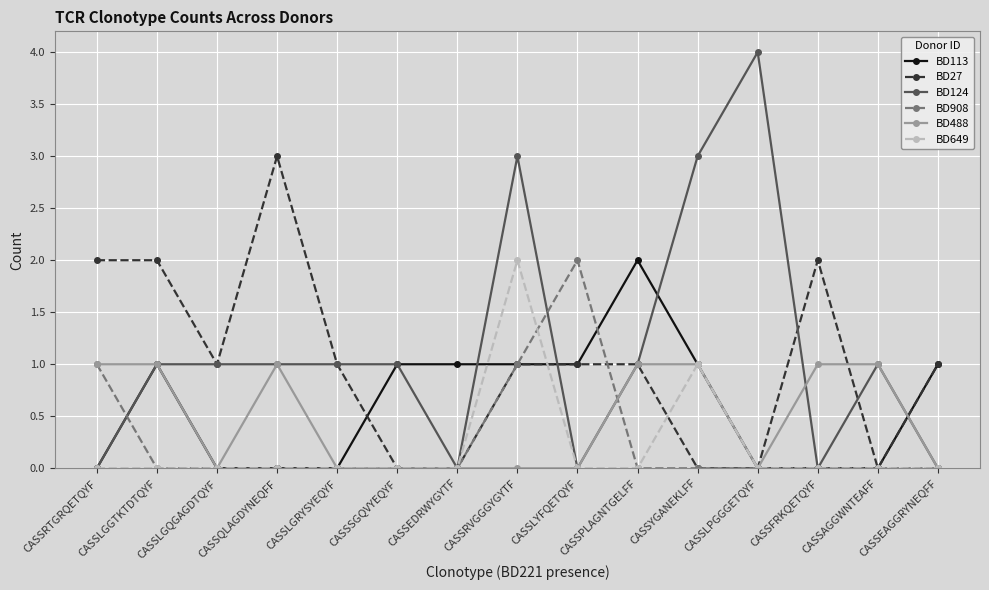

Which series has the largest range (max minus min)?

BD124